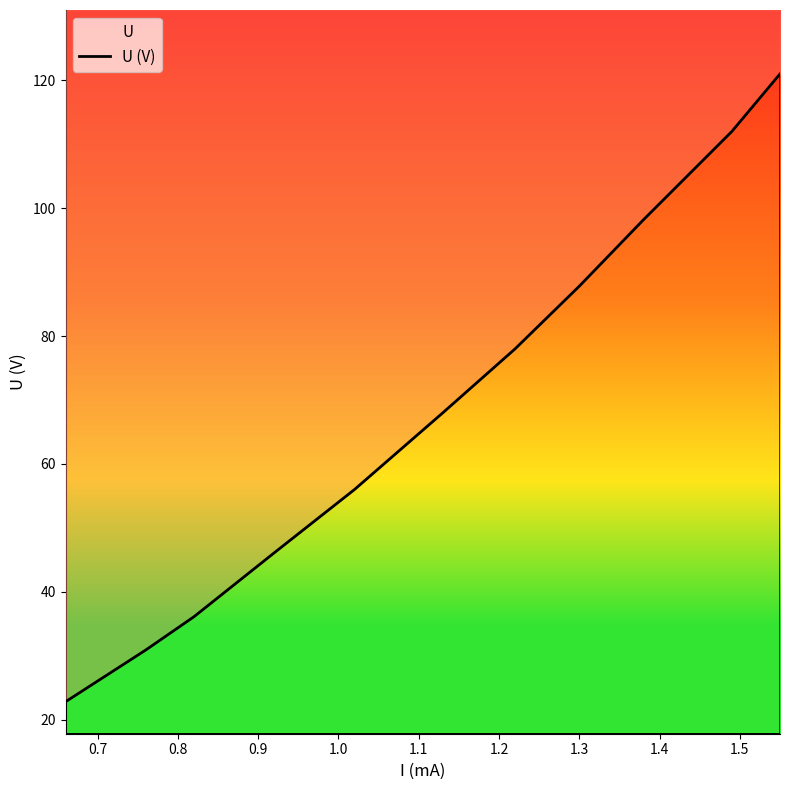

How many values are below 68?

5